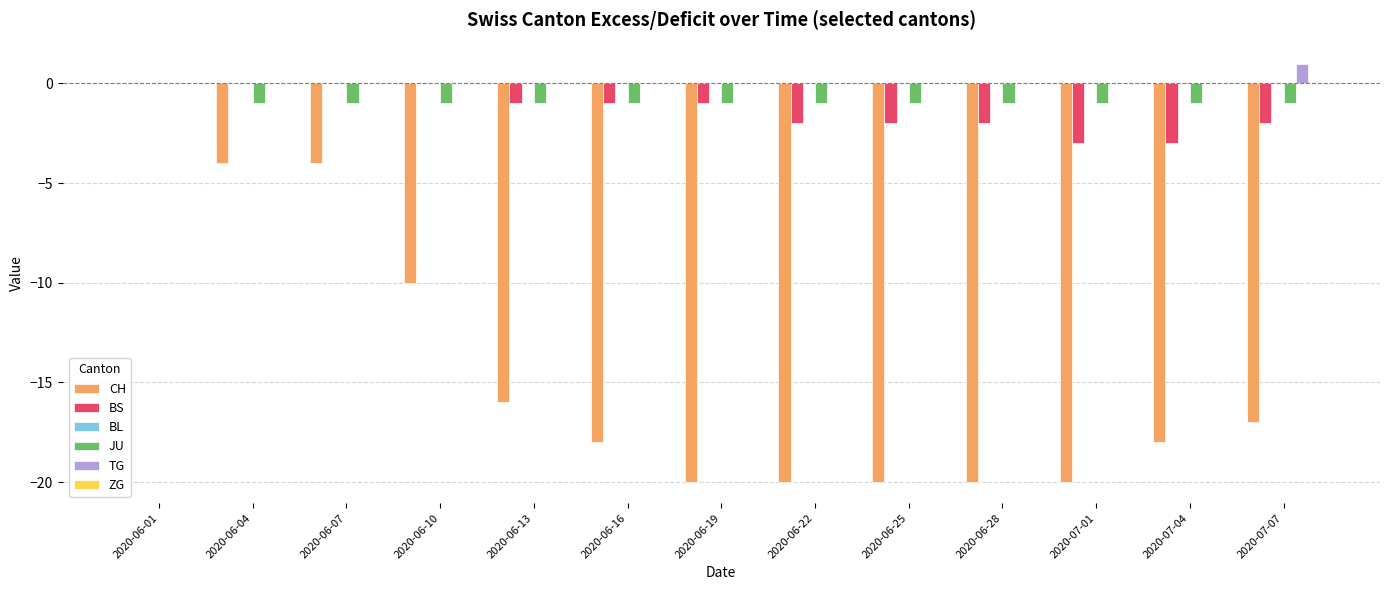

What is the sum of the BS values at 2020-07-07 and 2020-06-28?

-4